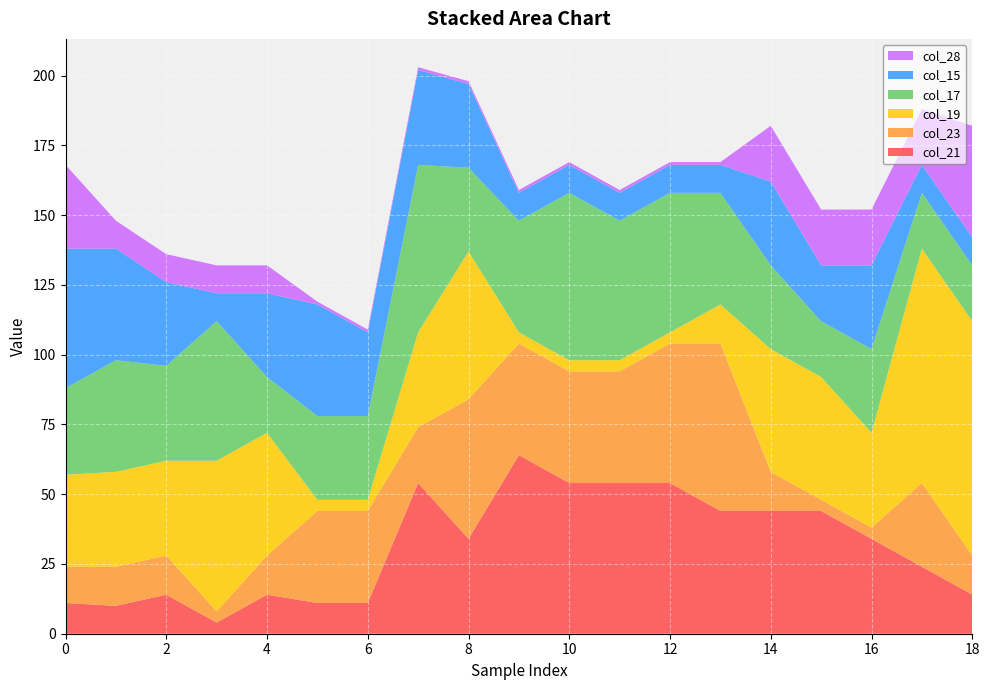

Reading left to right, what are all the values shown in this chart?

col_21: 0=11	1=10	2=14	3=4	4=14	5=11	6=11	7=54	8=34	9=64	10=54	11=54	12=54	13=44	14=44	15=44	16=34	17=24	18=14
col_23: 0=13	1=14	2=14	3=4	4=14	5=33	6=33	7=20	8=50	9=40	10=40	11=40	12=50	13=60	14=14	15=4	16=4	17=30	18=14
col_19: 0=33	1=34	2=34	3=54	4=44	5=4	6=4	7=34	8=53	9=4	10=4	11=4	12=4	13=14	14=44	15=44	16=34	17=84	18=84
col_17: 0=31	1=40	2=34	3=50	4=20	5=30	6=30	7=60	8=30	9=40	10=60	11=50	12=50	13=40	14=30	15=20	16=30	17=20	18=20
col_15: 0=50	1=40	2=30	3=10	4=30	5=40	6=30	7=34	8=30	9=10	10=10	11=10	12=10	13=10	14=30	15=20	16=30	17=10	18=10
col_28: 0=30	1=10	2=10	3=10	4=10	5=1	6=1	7=1	8=1	9=1	10=1	11=1	12=1	13=1	14=20	15=20	16=20	17=20	18=40